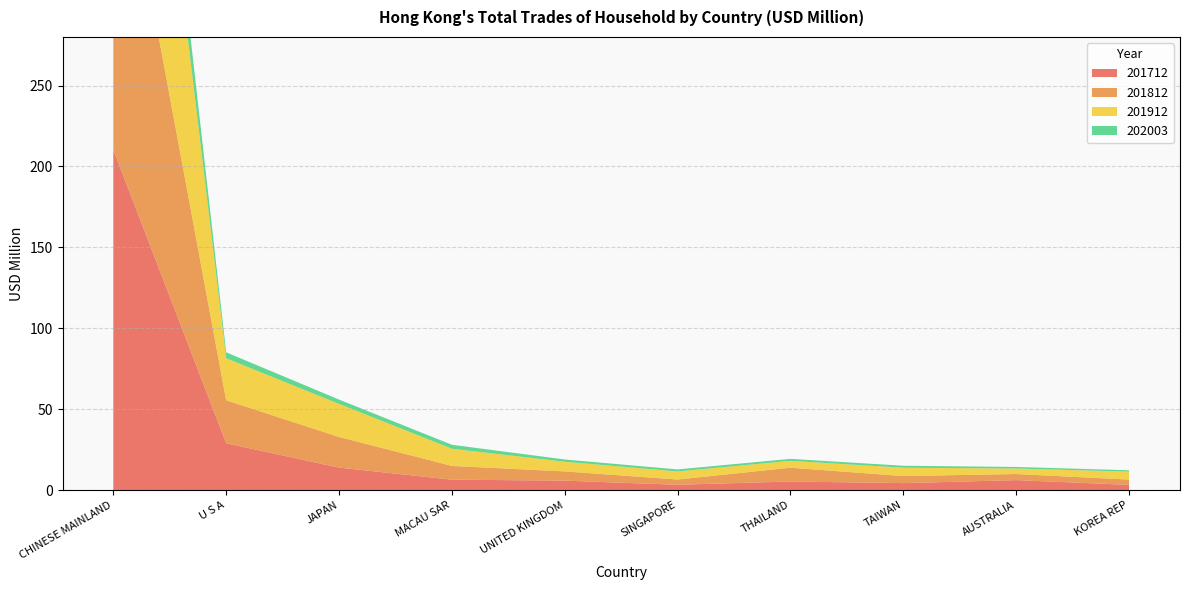

Reading left to right, list all the values displayed in this chart.

201712: 210.3	29.0	13.9	6.5	5.9	3.3	5.3	4.3	6.2	3.3
201812: 220.7	26.6	18.9	8.5	5.7	3.2	8.5	4.4	3.8	3.2
201912: 233.0	25.9	20.4	10.6	6.0	5.0	4.2	5.2	3.4	4.9
202003: 37.4	3.7	2.7	2.4	1.4	1.3	1.2	1.2	1.0	0.8